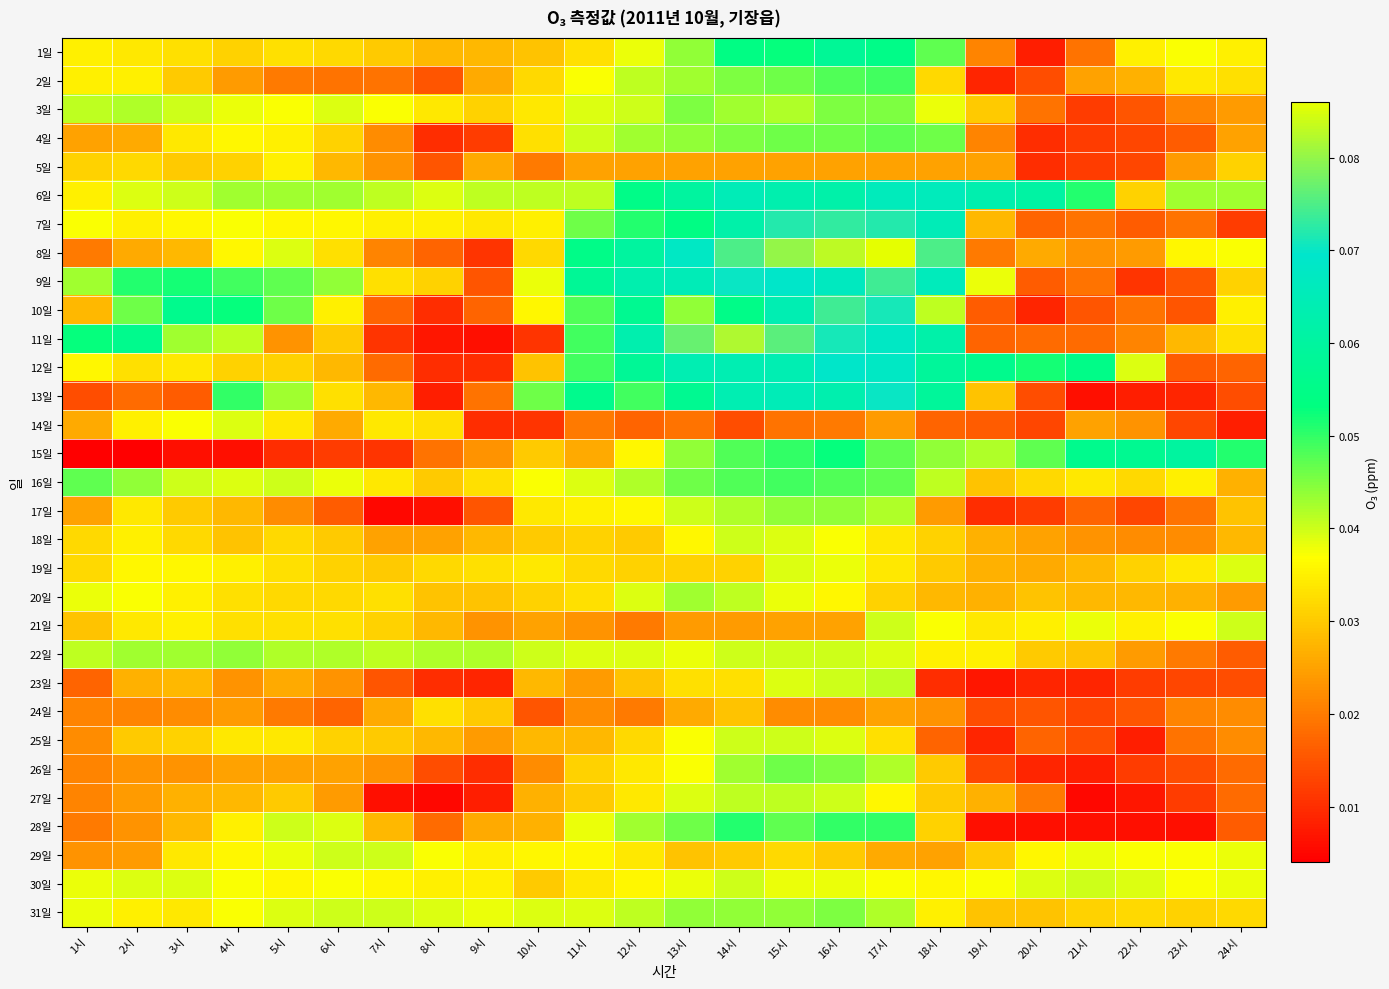

What is the maximum value shown in the chart?

0.1